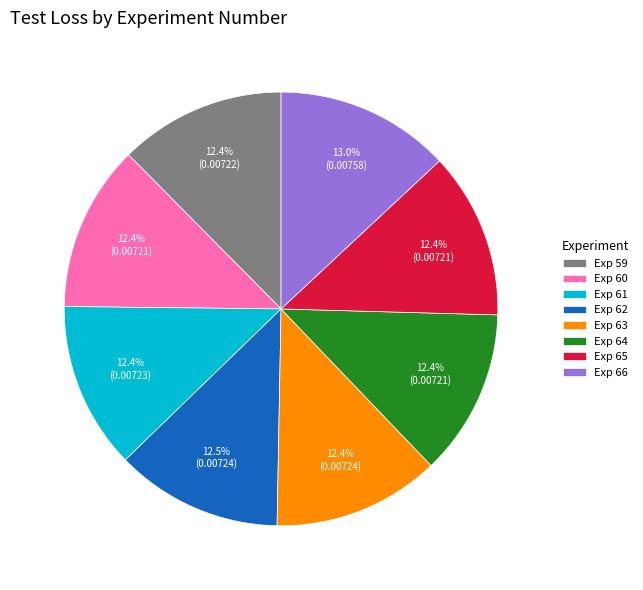

Combined, do Exp 63 and Exp 66 account for over 50%?

No